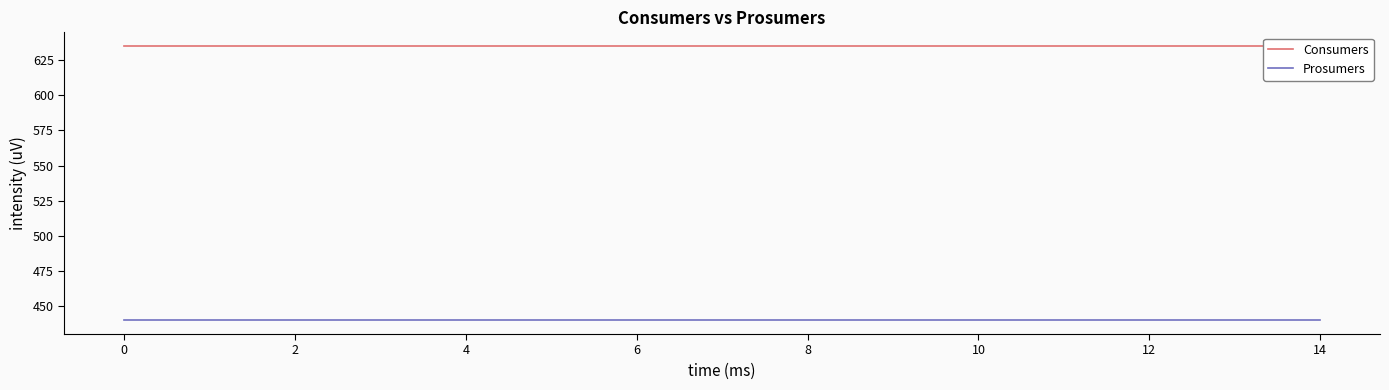

What is the smallest value displayed?

440